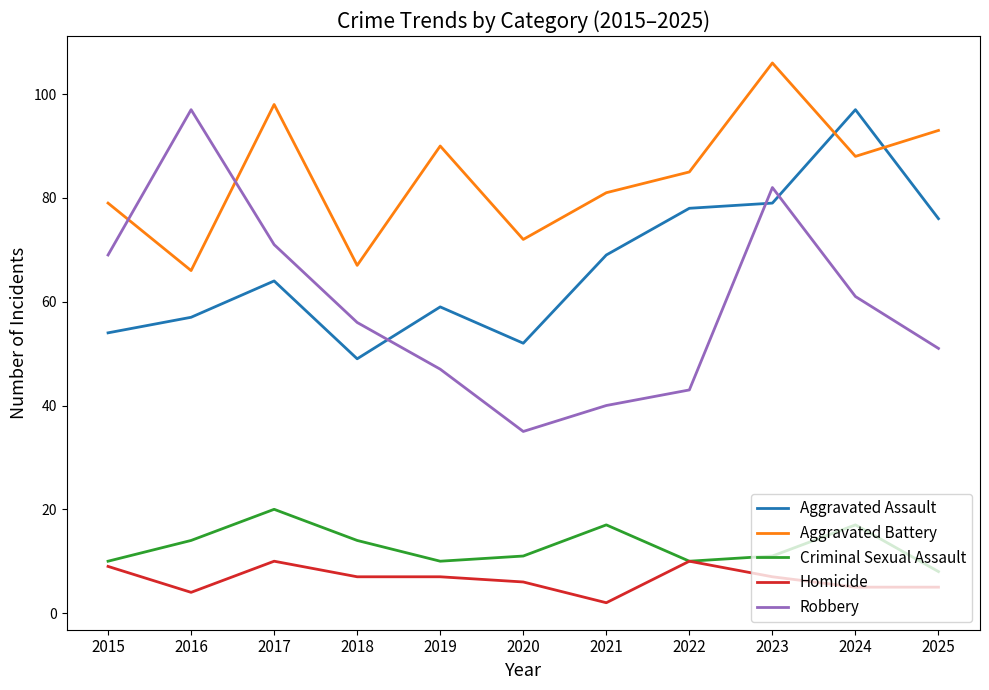

What are all the series names shown in the legend?

Aggravated Assault, Aggravated Battery, Criminal Sexual Assault, Homicide, Robbery